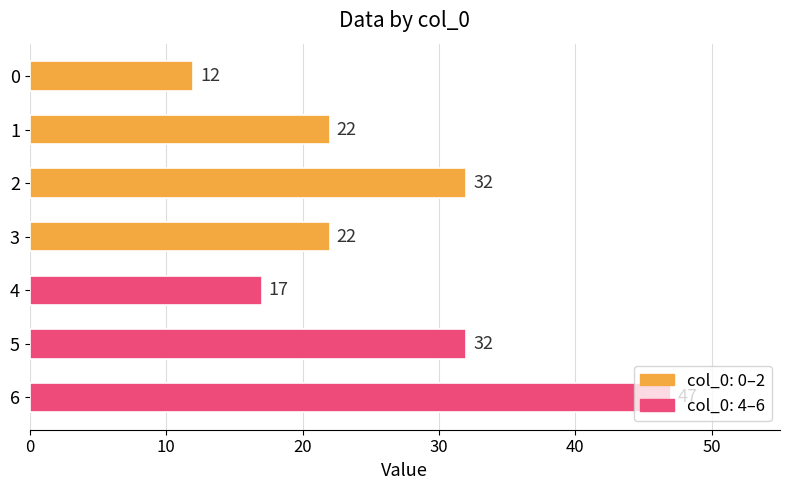

What is the value of the 6th bar from the top?

32